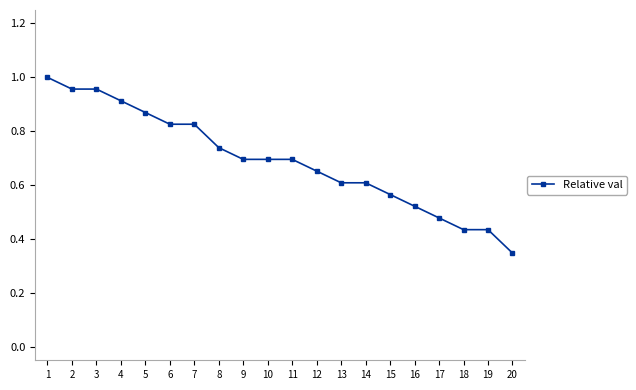

Is it true that the value at 15 is 0.3?

False